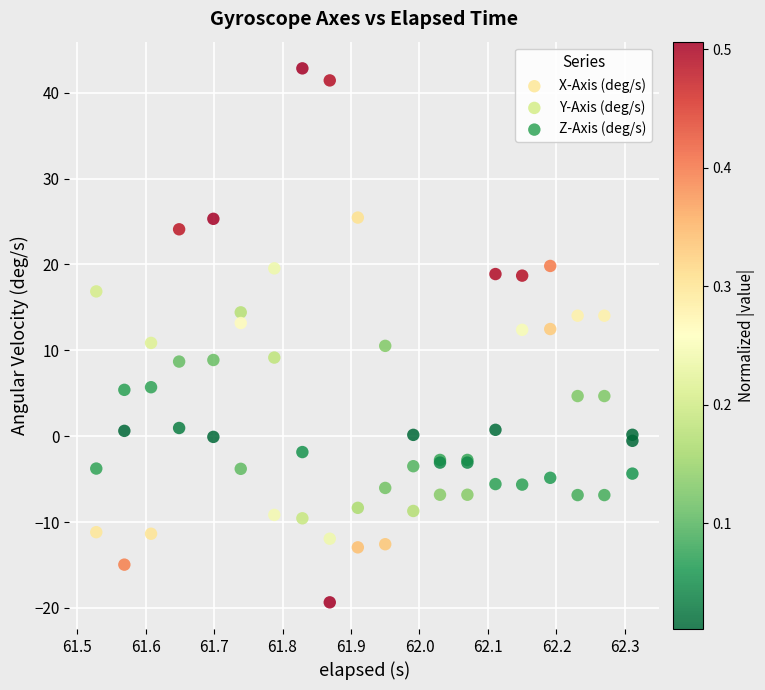

Which series contains the lowest Y value?

X-Axis (deg/s)